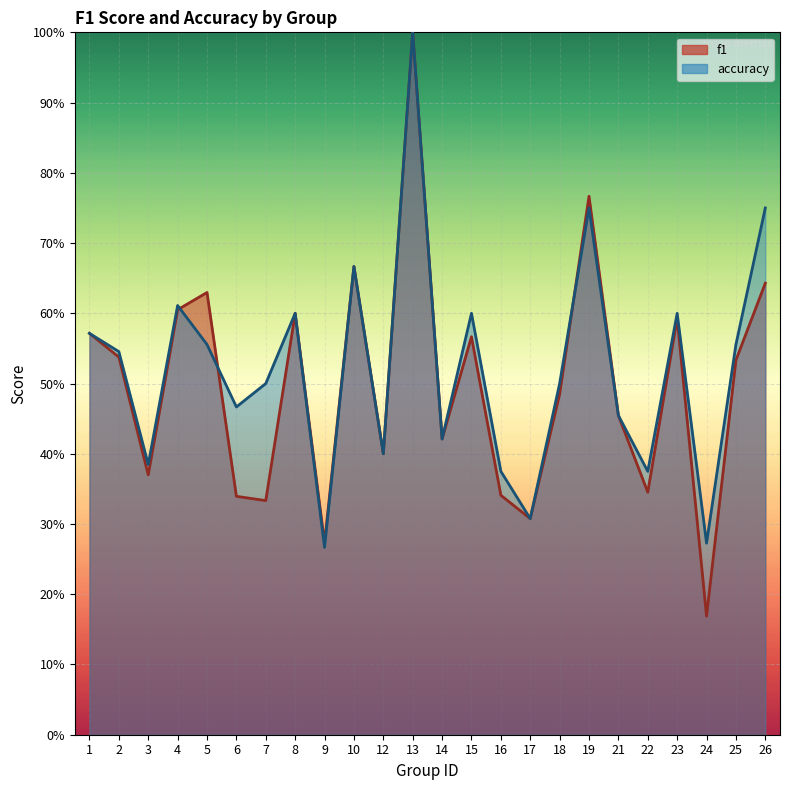

Where is the first local maximum for accuracy?

4